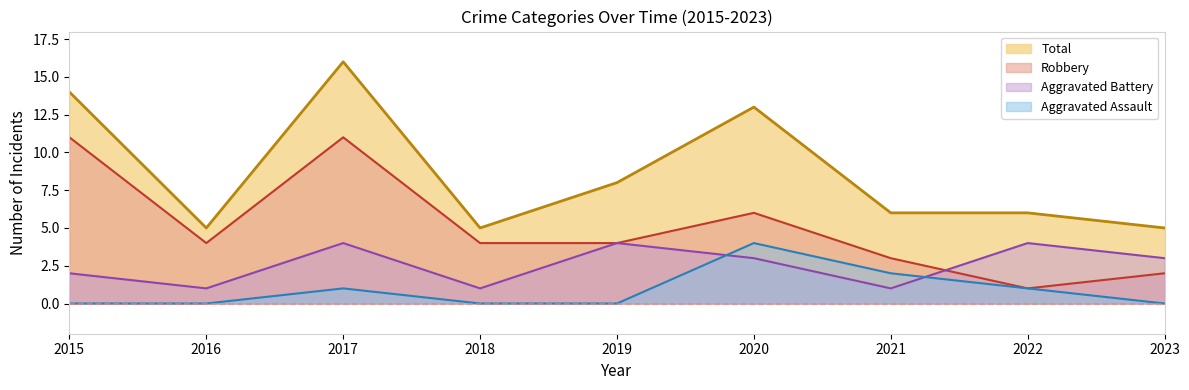

The value of Aggravated Battery at 2021 is 1. True or false?

True